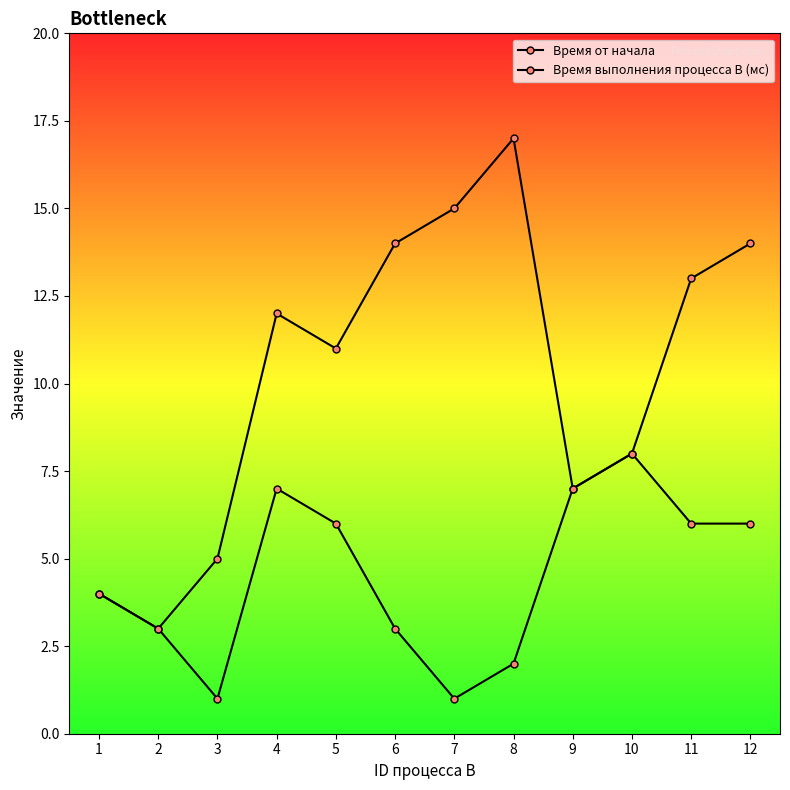

The Время от начала series shows 5 at 2. True or false?

False